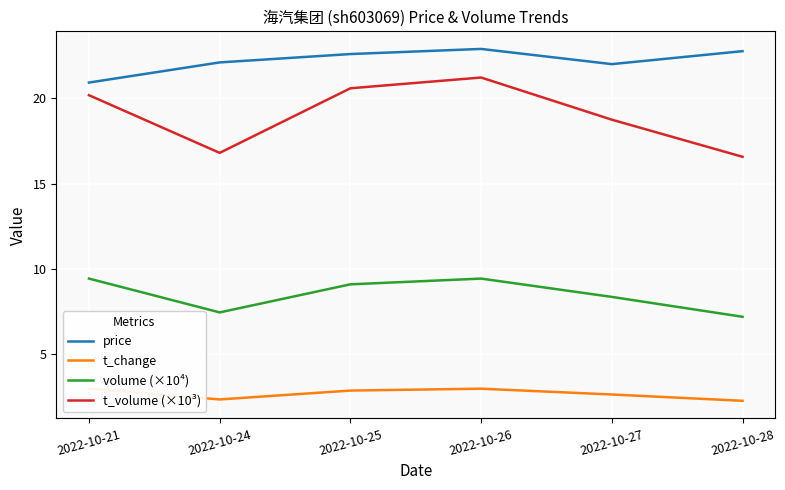

The t_change series shows 1.3 at 2022-10-28. True or false?

False